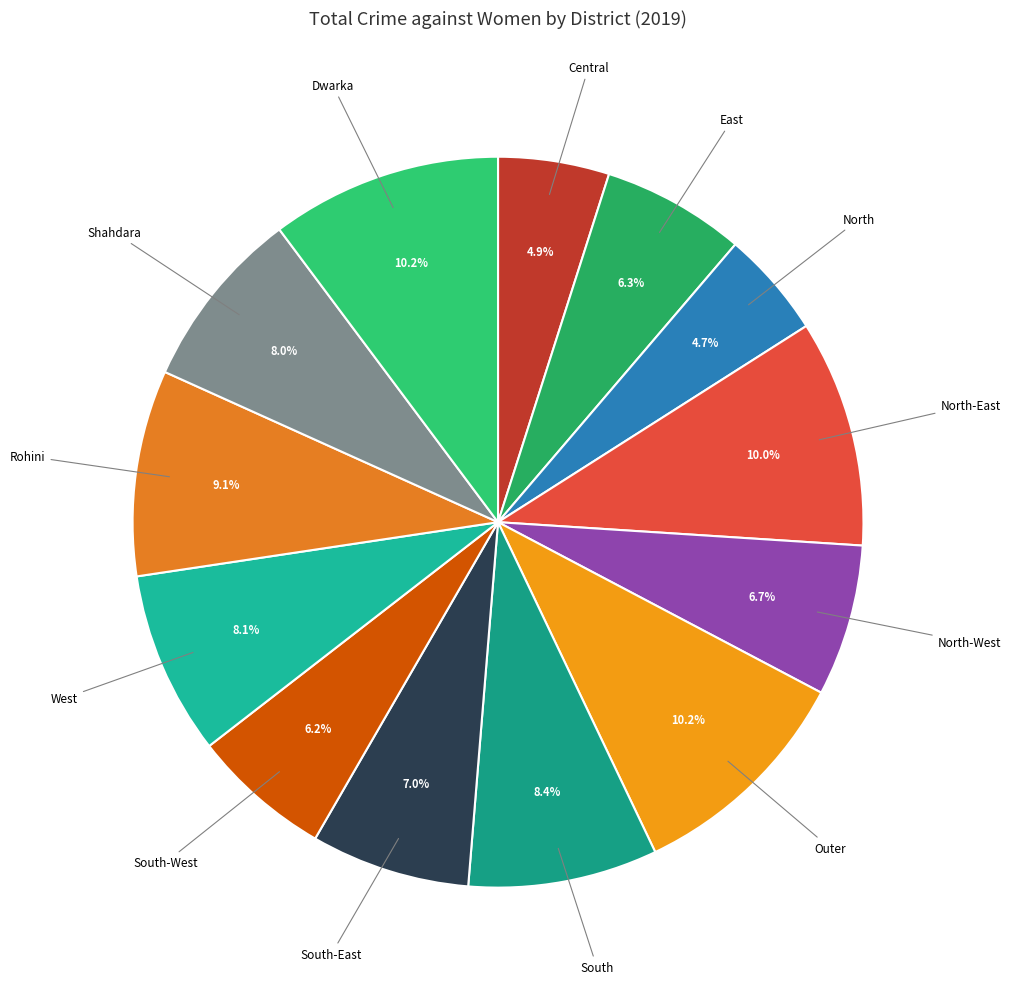

Is there a majority slice in this chart?

No